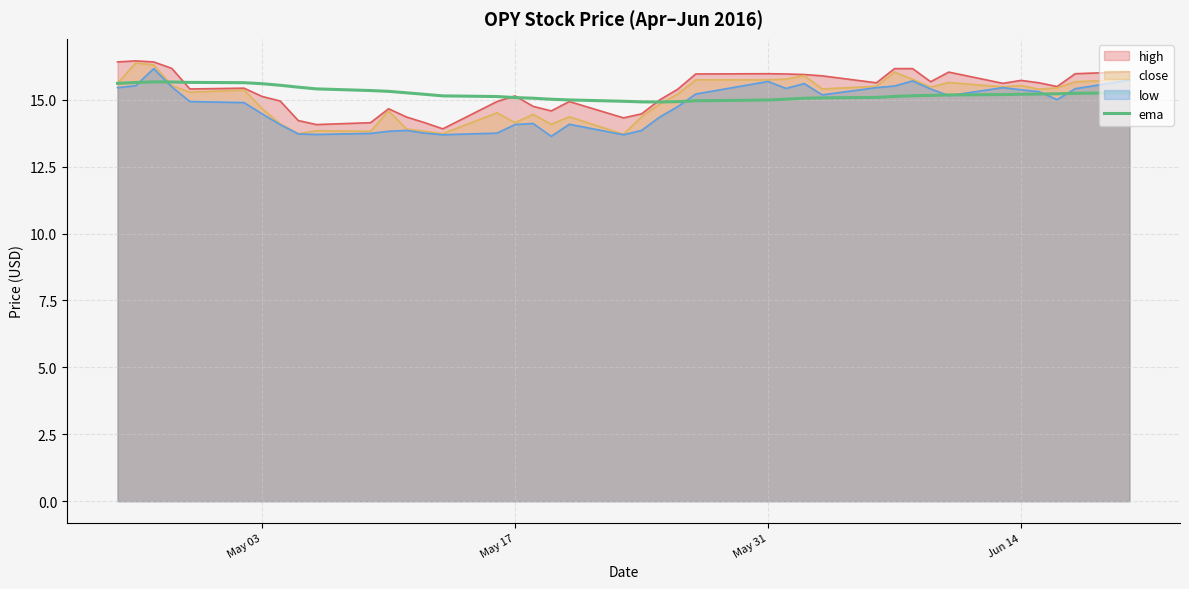

What is the highest value of the high series?

16.5